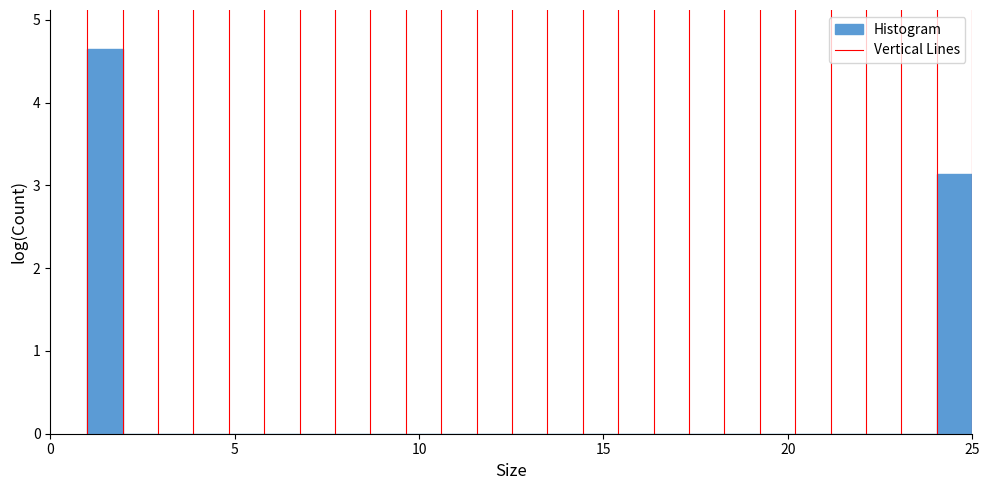

Around what value on the x-axis is the tallest bar? Give the approximate position of its centre, as read against the axis.

1.5